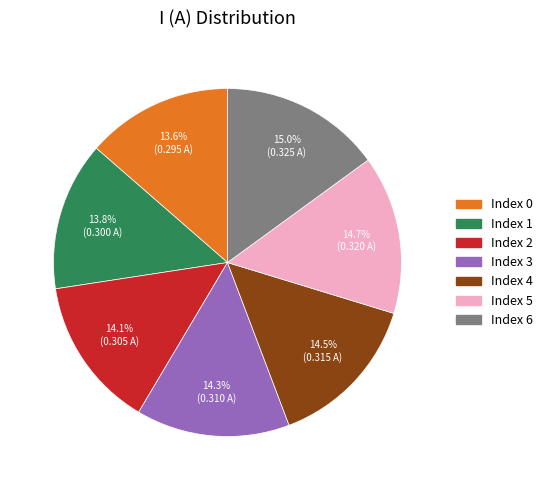

What portion of the pie excludes Index 4?

85.5%